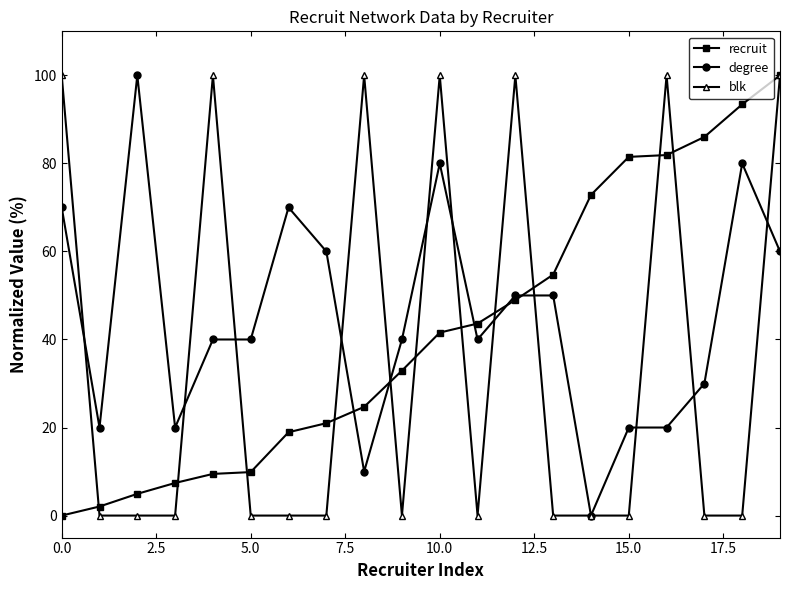

What is the greatest value displayed?

100.0